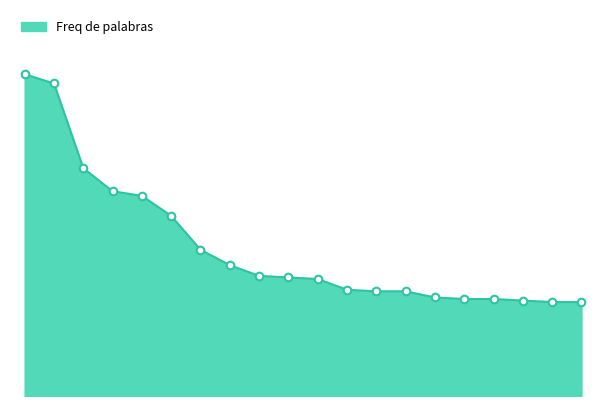

Does the chart have visible grid lines?

No